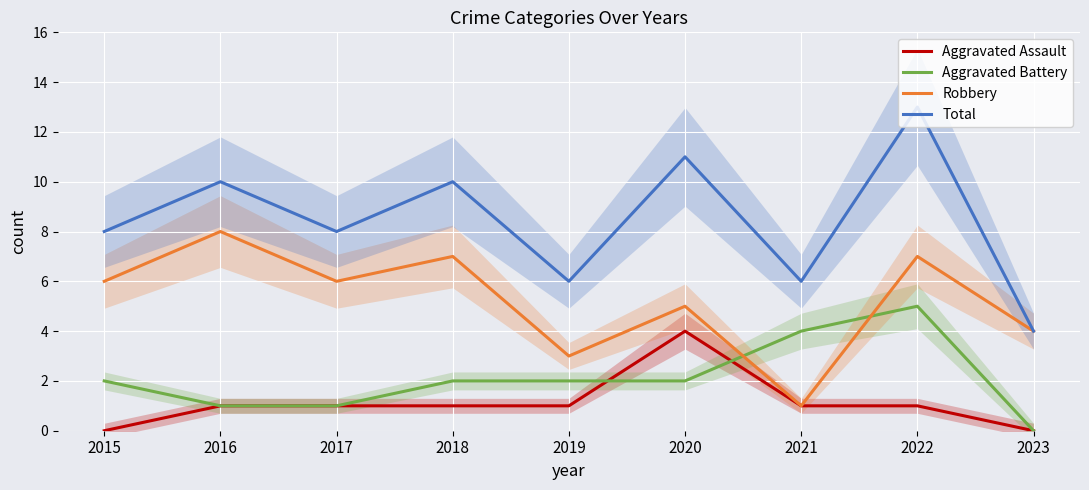

What is the minimum value for Total?

4